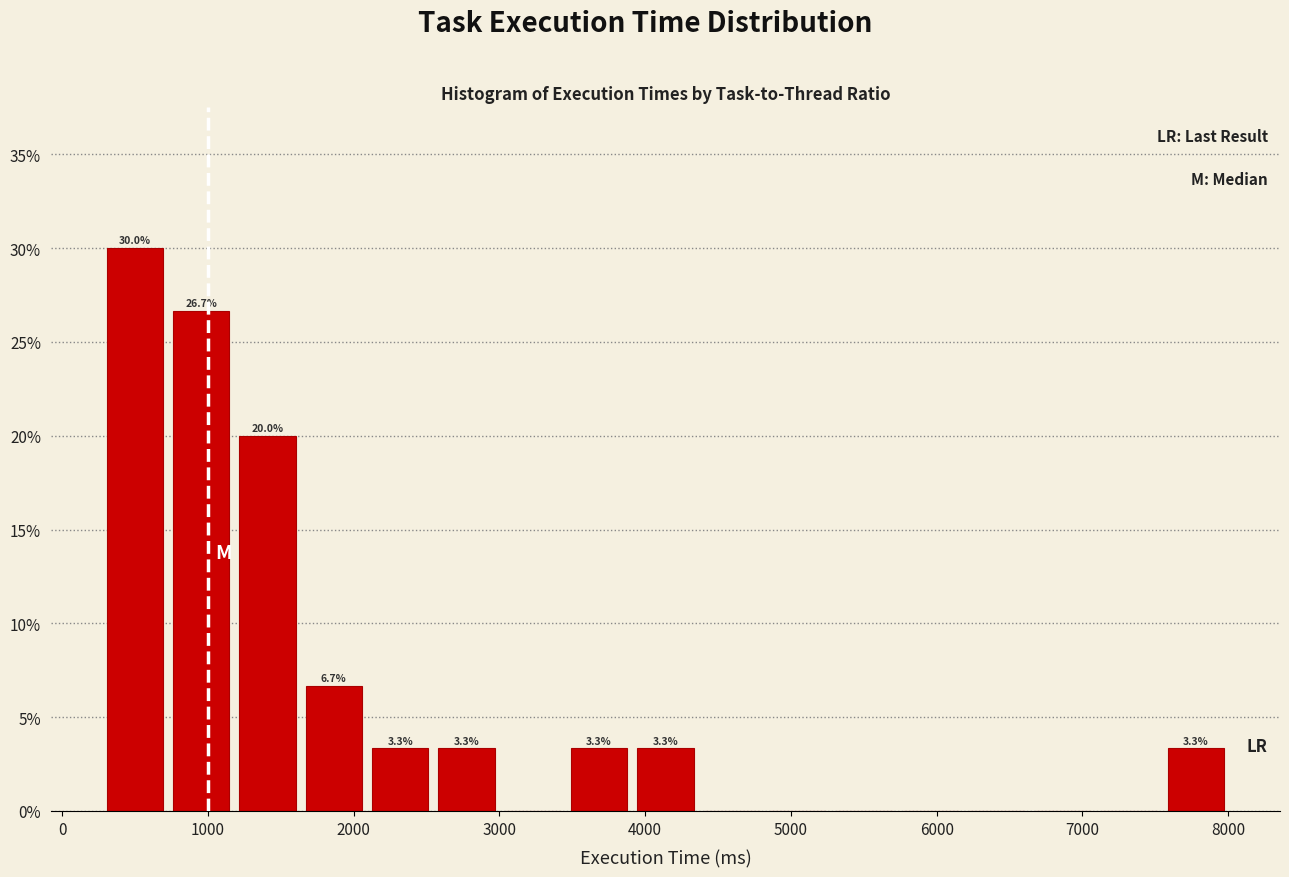

Which range on the x-axis has the tallest bar?

300 to 800